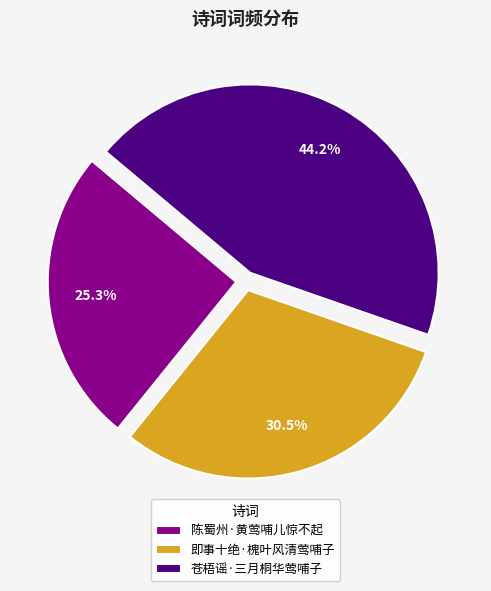

Between 陈蜀州·黄莺哺儿惊不起 and 苍梧谣·三月桐华莺哺子, which is larger?

苍梧谣·三月桐华莺哺子